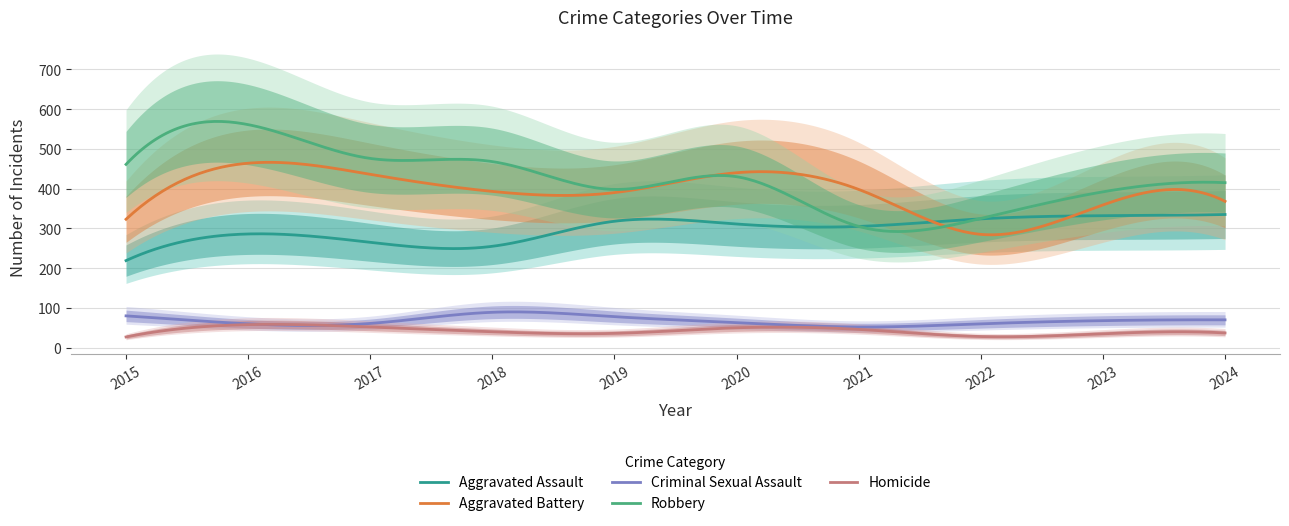

Which series has the largest total across all categories?

Robbery